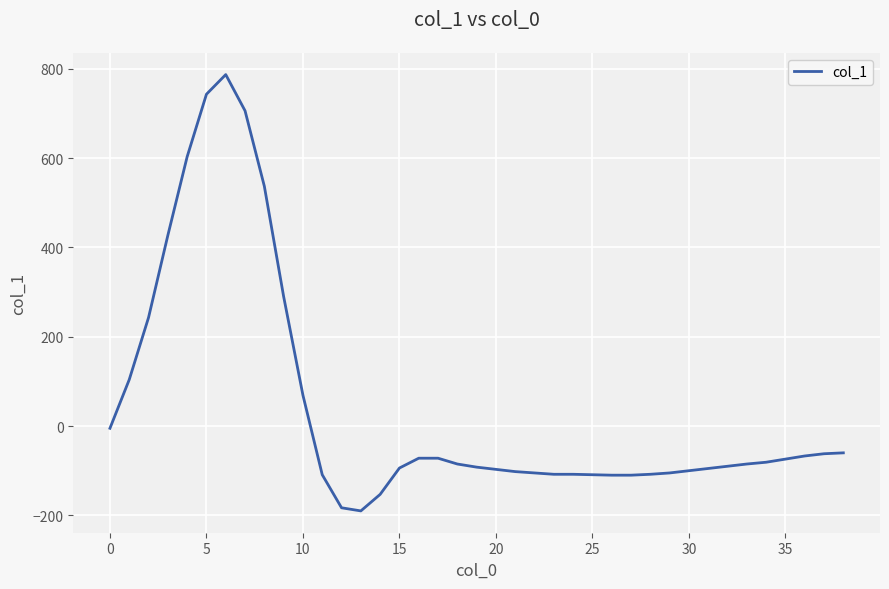

What is the minimum value shown in the chart?

-190